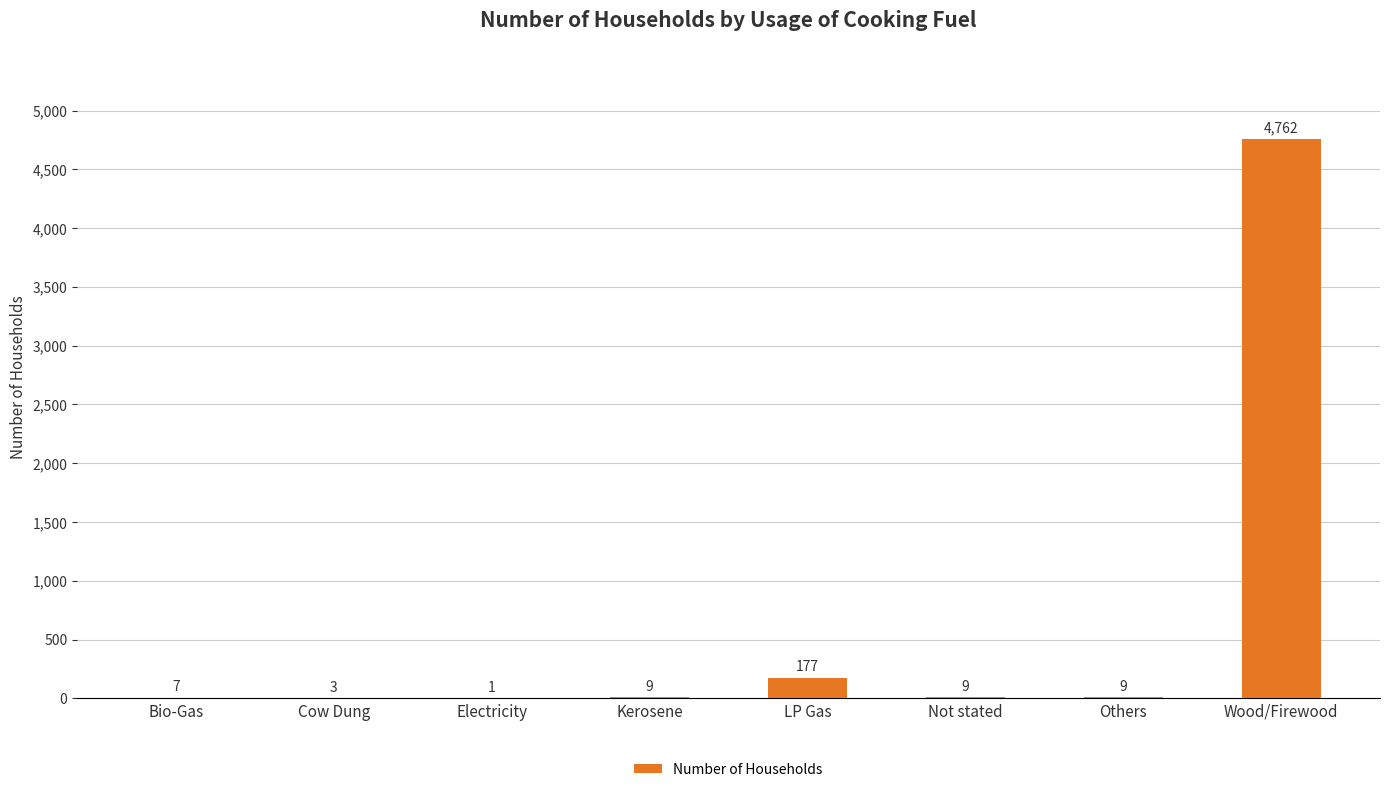

Reading left to right, extract all data points from this chart.

Bio-Gas=7	Cow Dung=3	Electricity=1	Kerosene=9	LP Gas=177	Not stated=9	Others=9	Wood/Firewood=4762